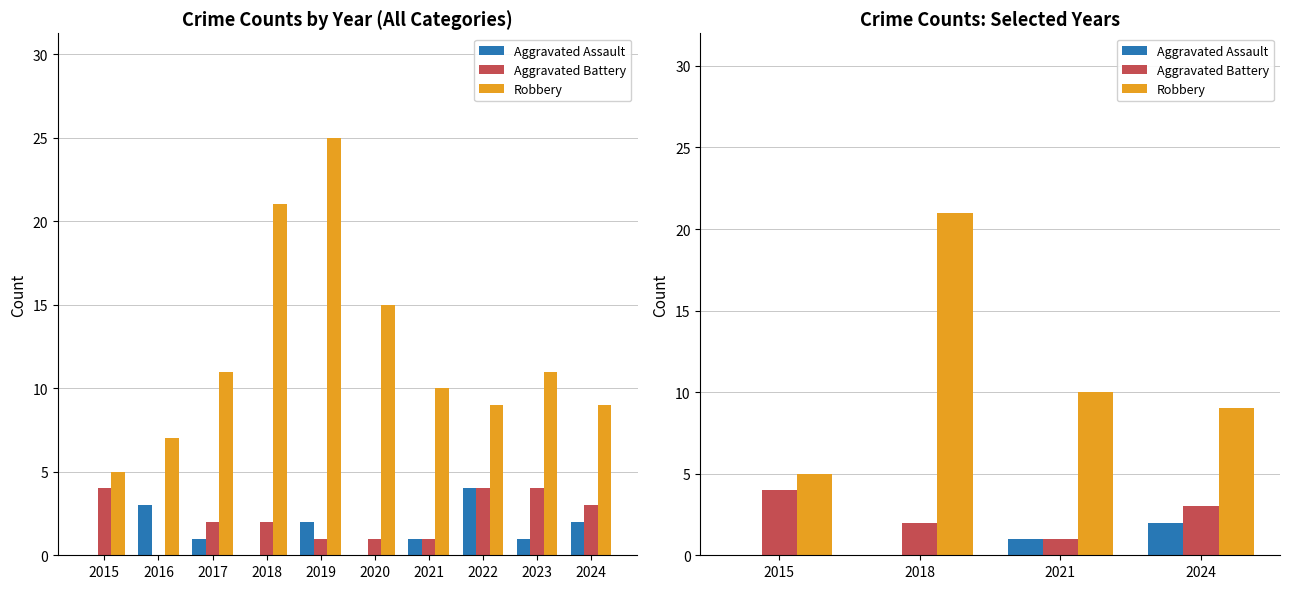

Rank the series by their maximum value, from lowest to highest.

Aggravated Assault, Aggravated Battery, Robbery